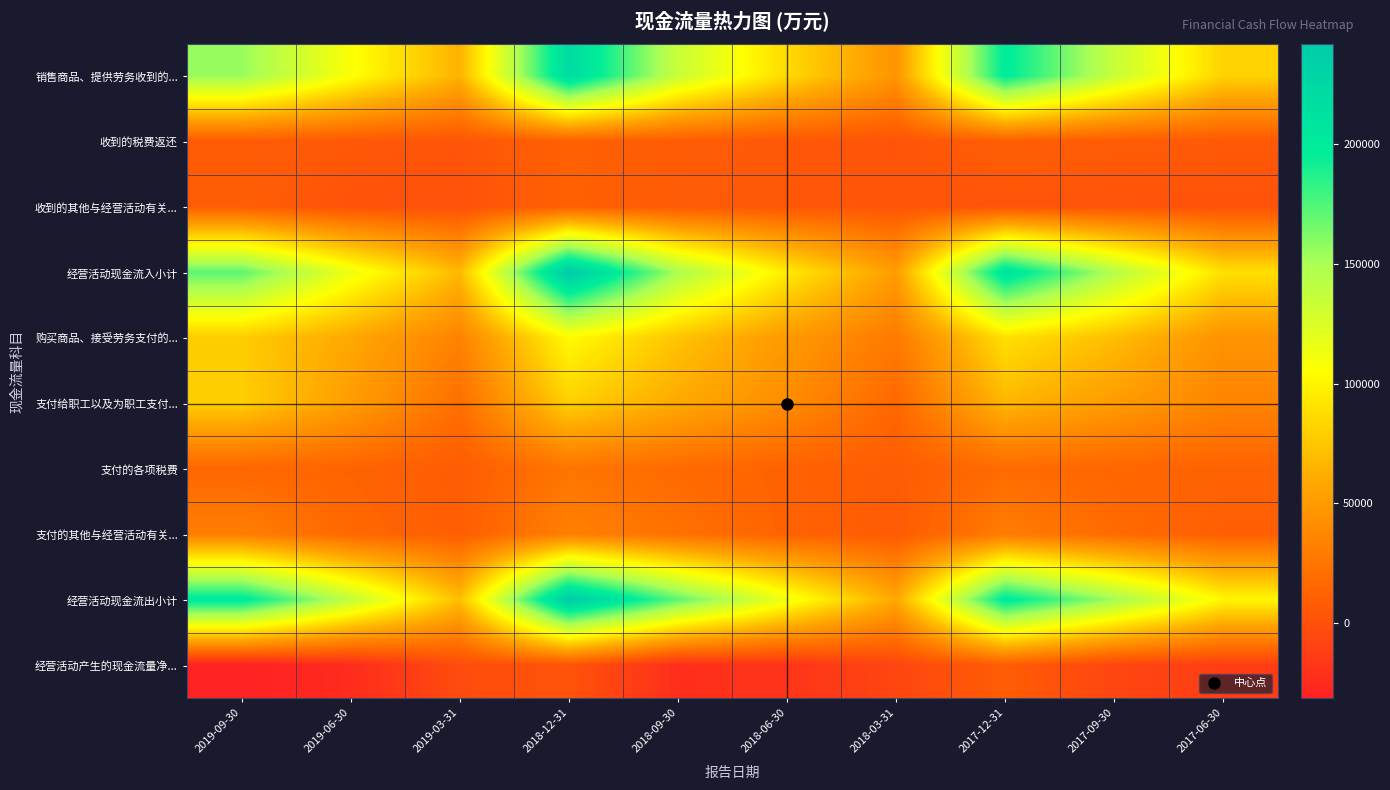

At which category is the sum across all series the highest?

2018-12-31